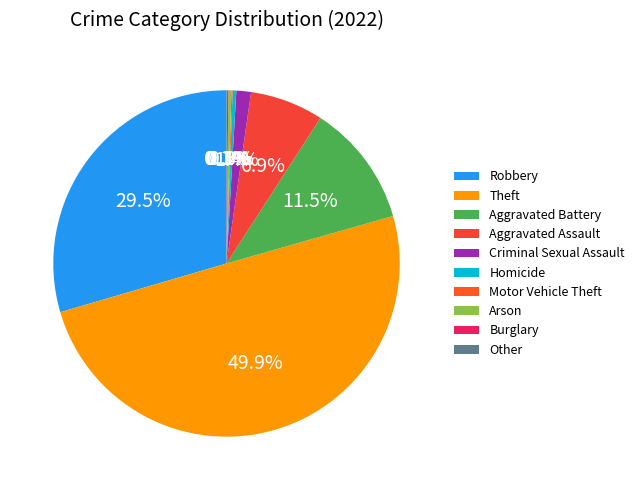

Do Aggravated Assault and Theft together represent more than half of the pie?

Yes